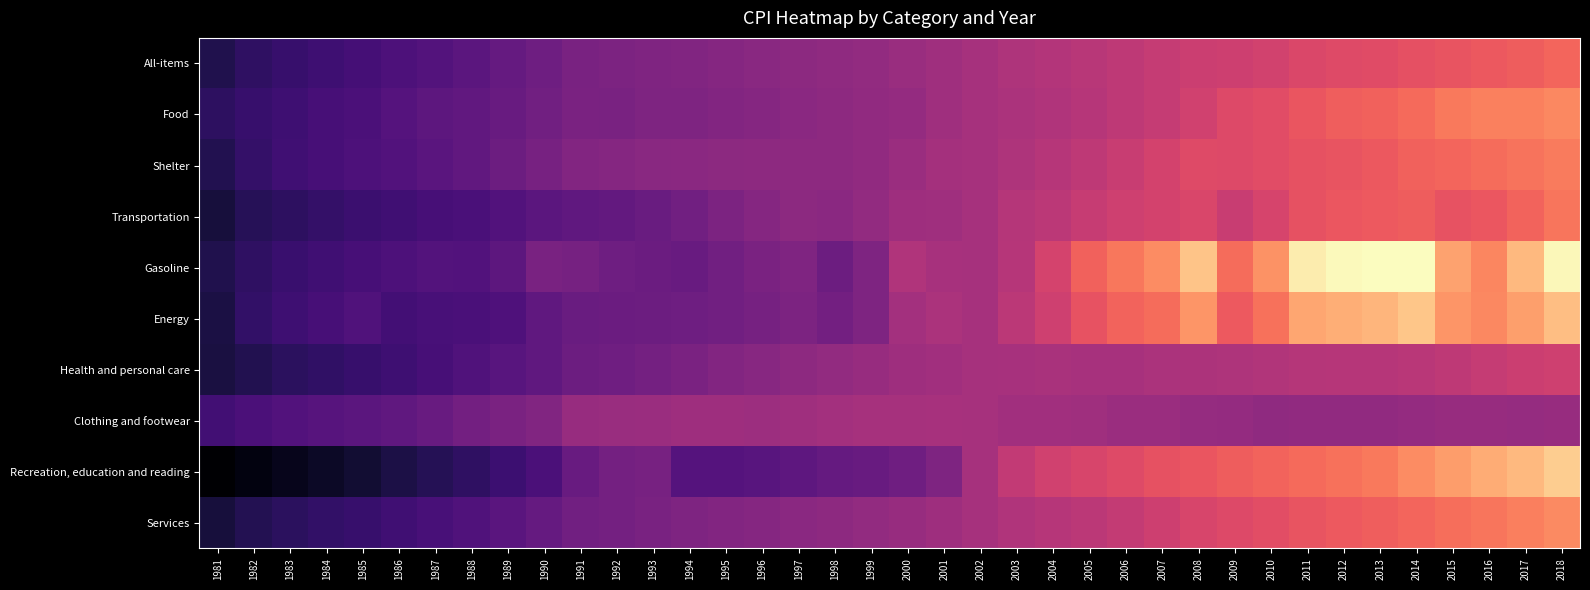

Which category has the highest value across all series?

2014